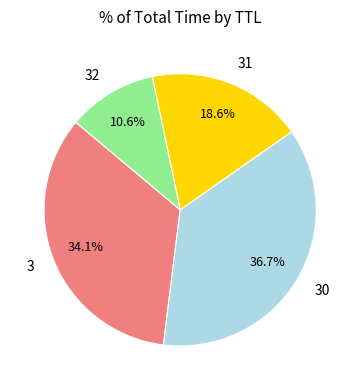

Which slice is the smallest?

32